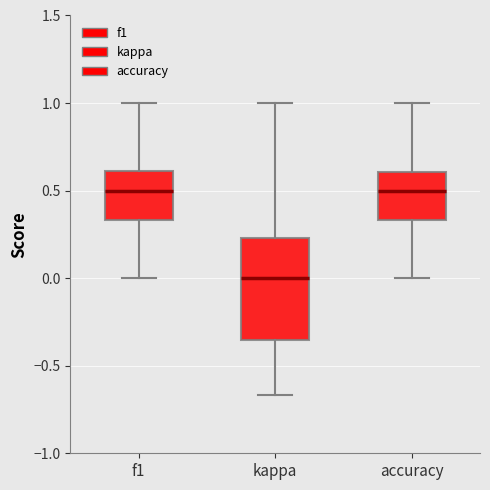

Comparing the boxes themselves (not the whiskers), which one is the tallest?

kappa